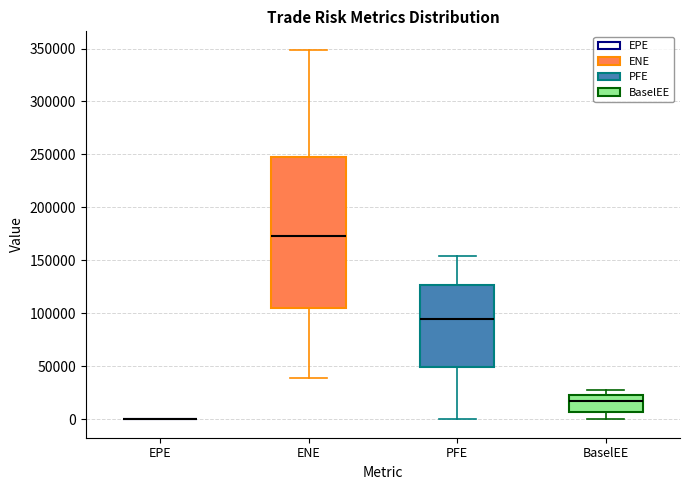

Where does the upper whisker of the box for ENE end on the y-axis? The values are not printed on the chart, so give them approximately, as read against the axis.

350000